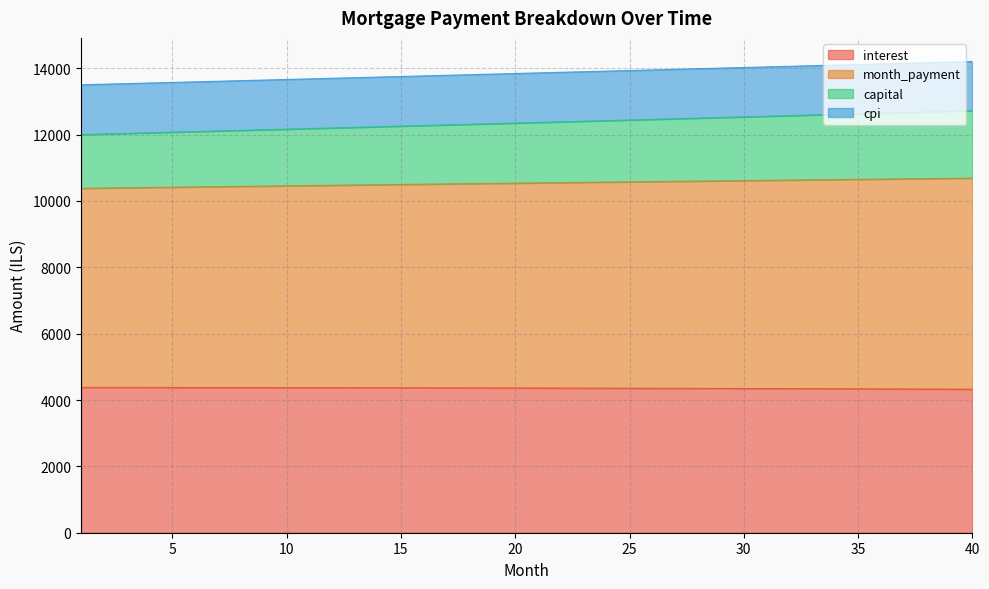

What is the difference between the maximum and minimum values in the cpi series?

306.3